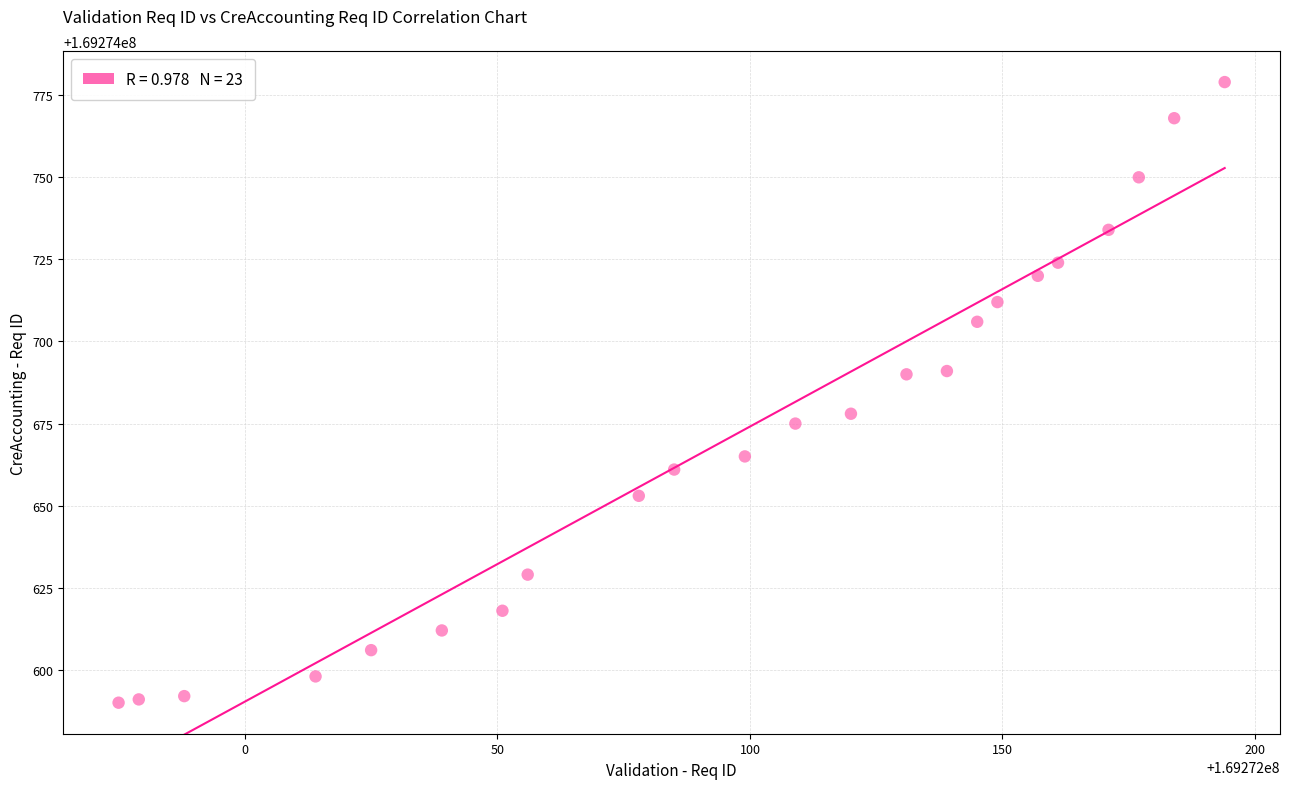

What is the range of X values (max minus min)?

219